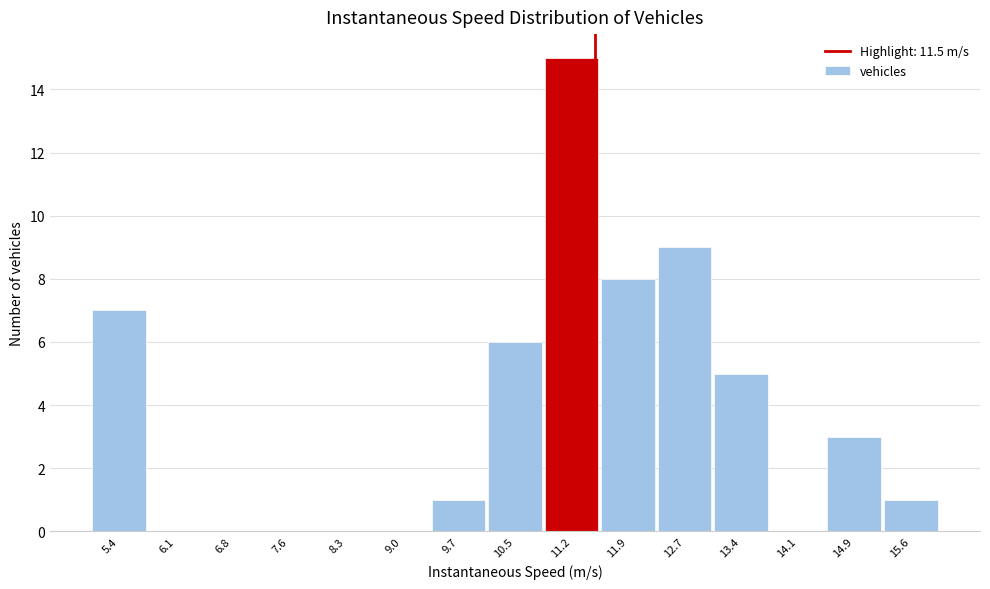

Which range on the x-axis has the tallest bar?

10.8 to 11.6